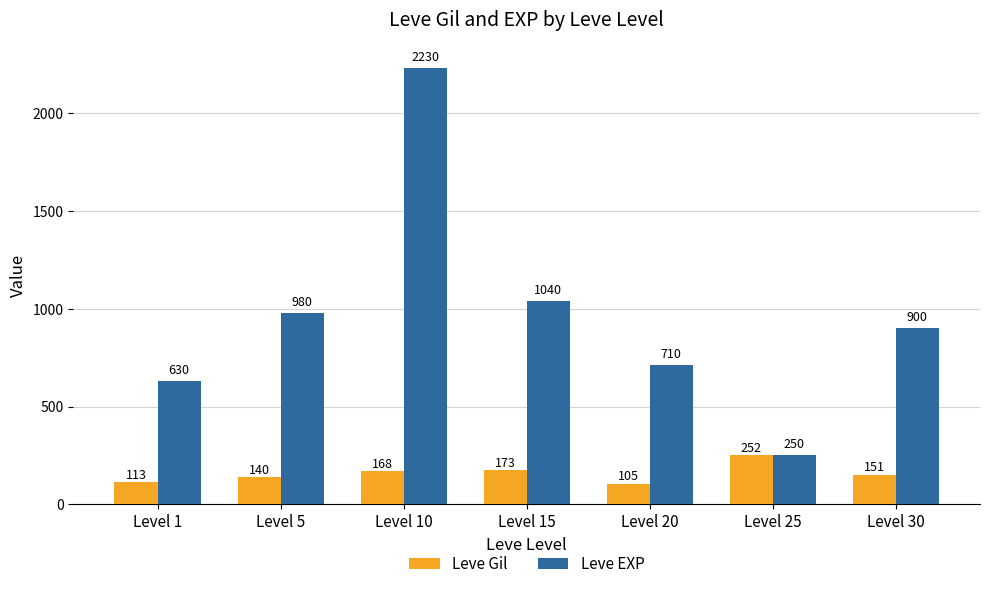

What is the difference between the maximum and minimum values in the Leve EXP series?

1980